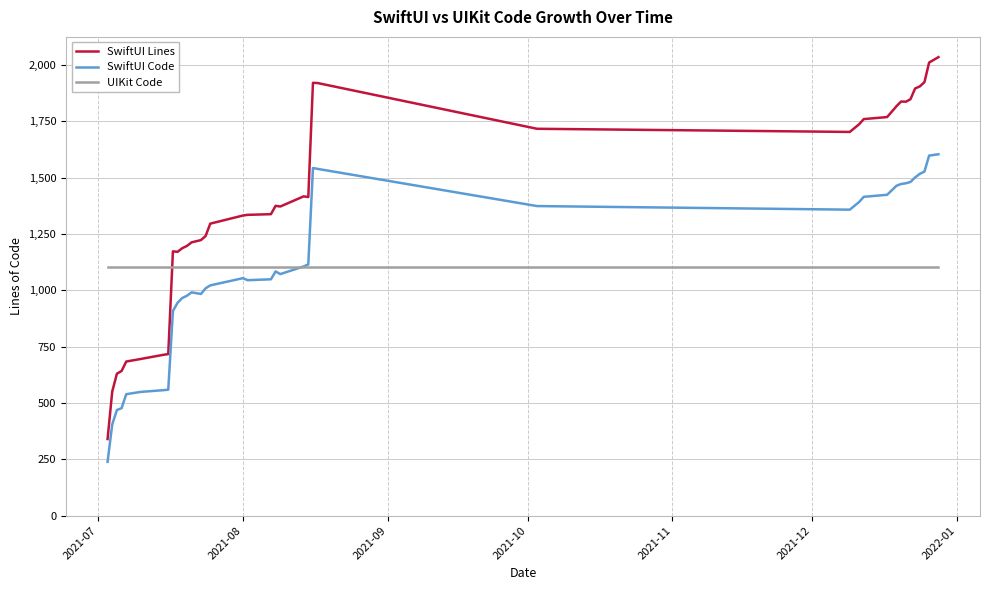

True or false: SwiftUI Lines and SwiftUI Code intersect in this chart.

False